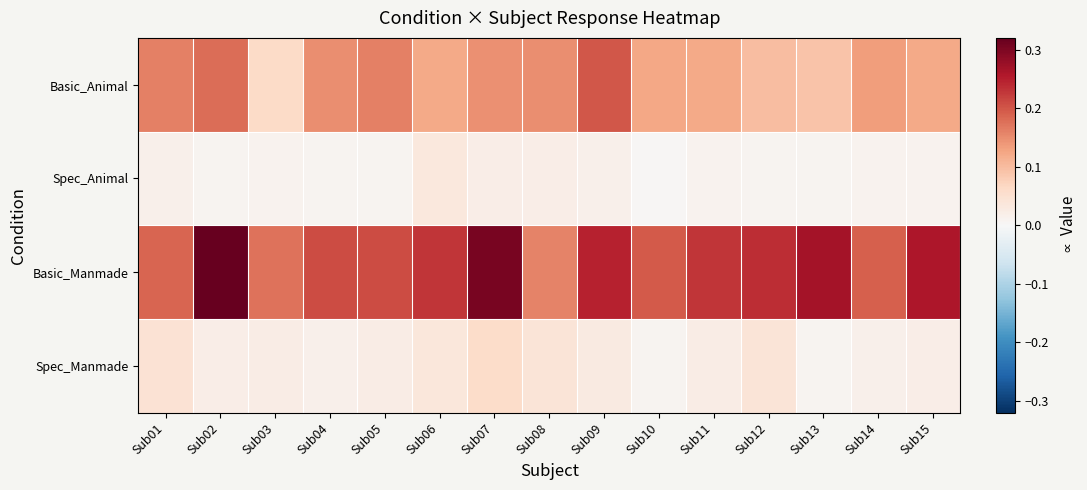

At Sub10, list the series in order from smallest to largest.

Spec_Animal, Spec_Manmade, Basic_Animal, Basic_Manmade